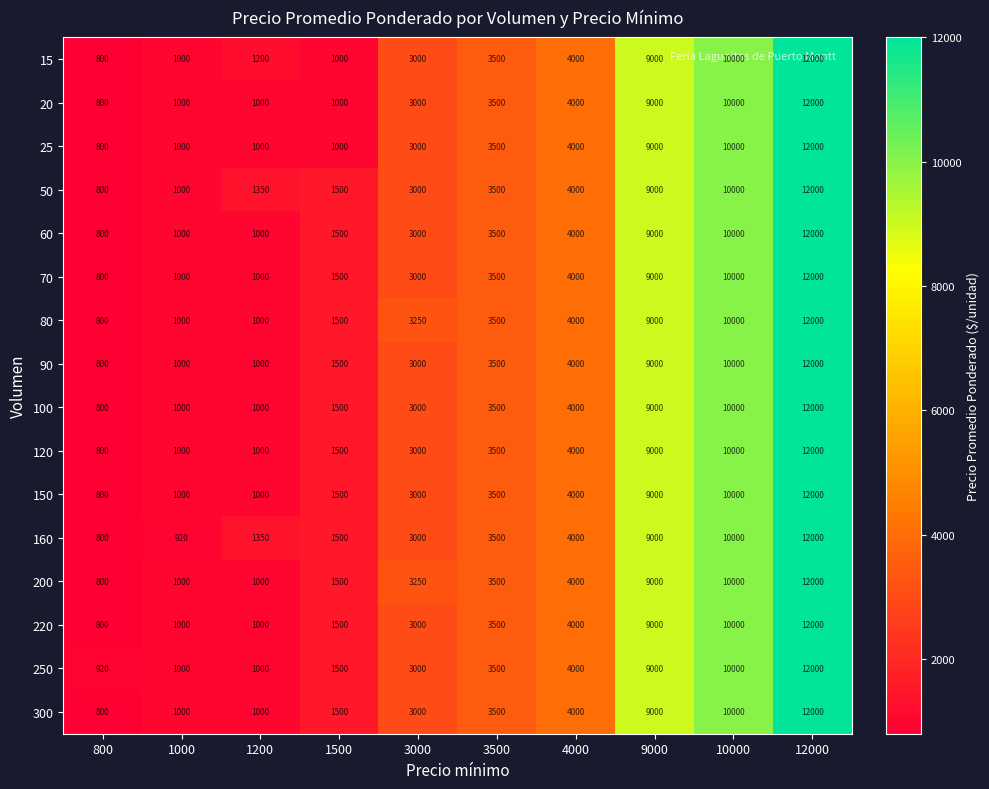

What is the total value across all series at 9000?

144000